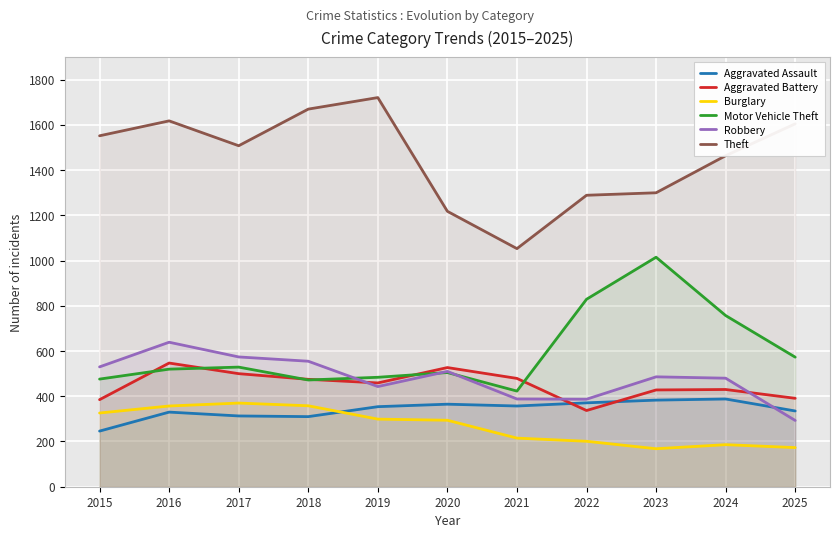

How many interior local valleys does the Aggravated Assault series have?

2